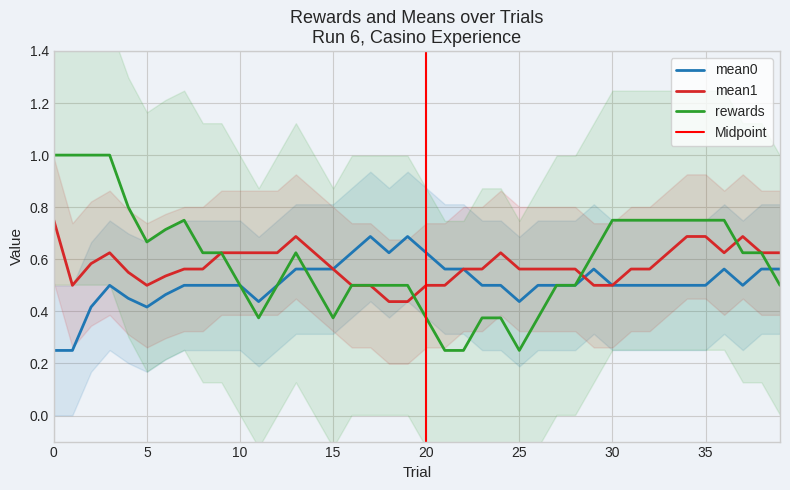

True or false: reward1 has more than 1 interior local peaks.

True